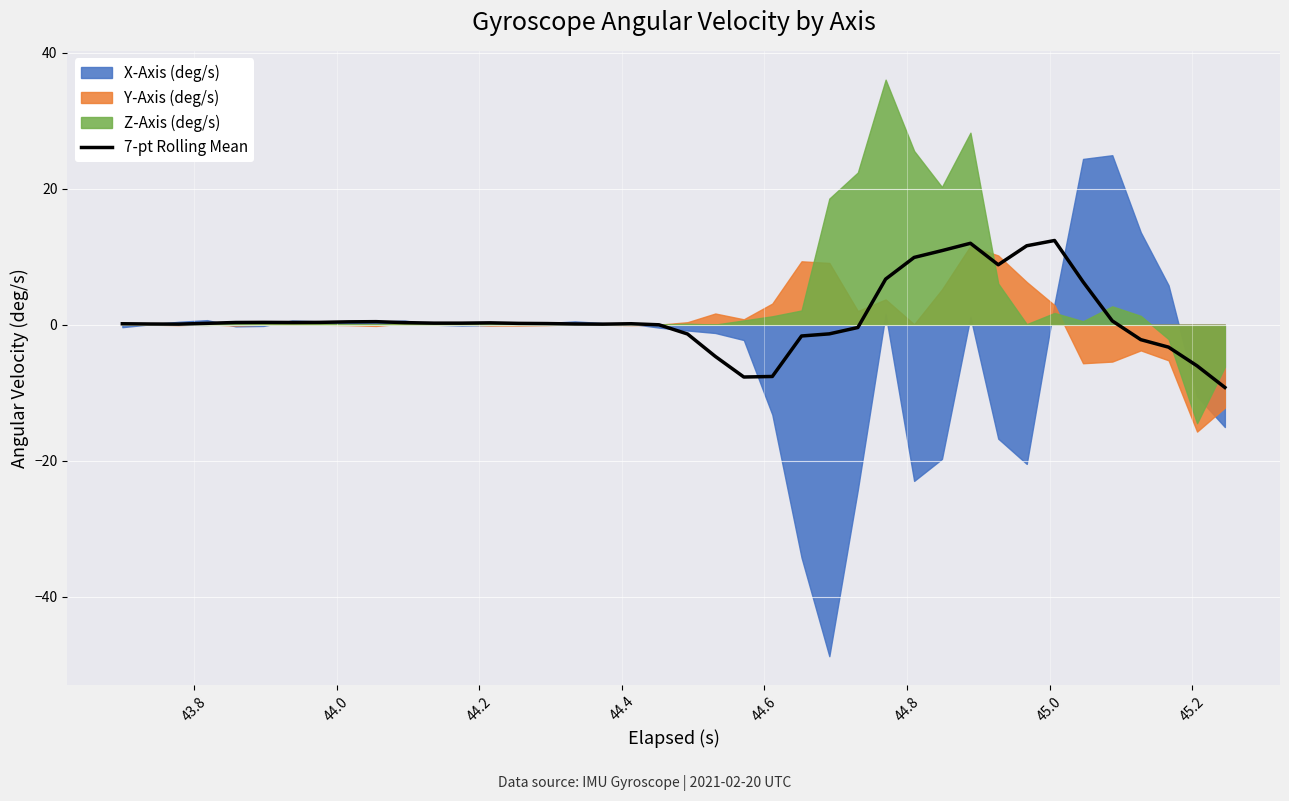

What is the highest value of the 7-pt Rolling Mean series?

12.4